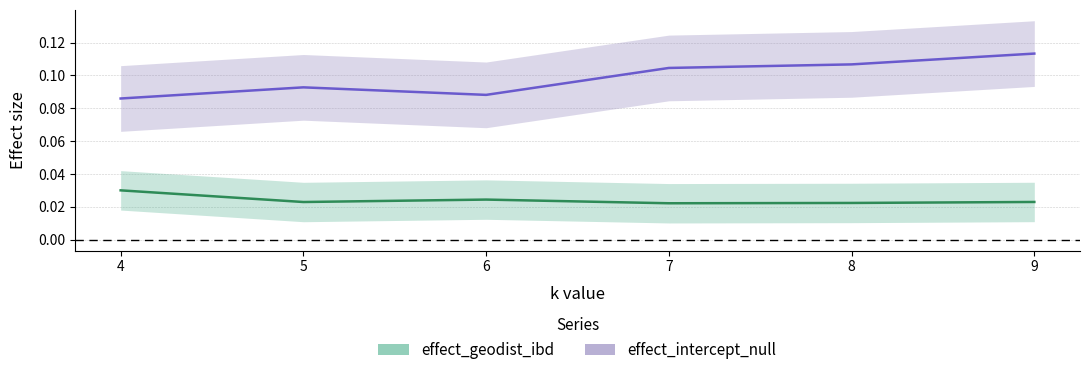

What is the difference between the highest and lowest values at 6?

0.1